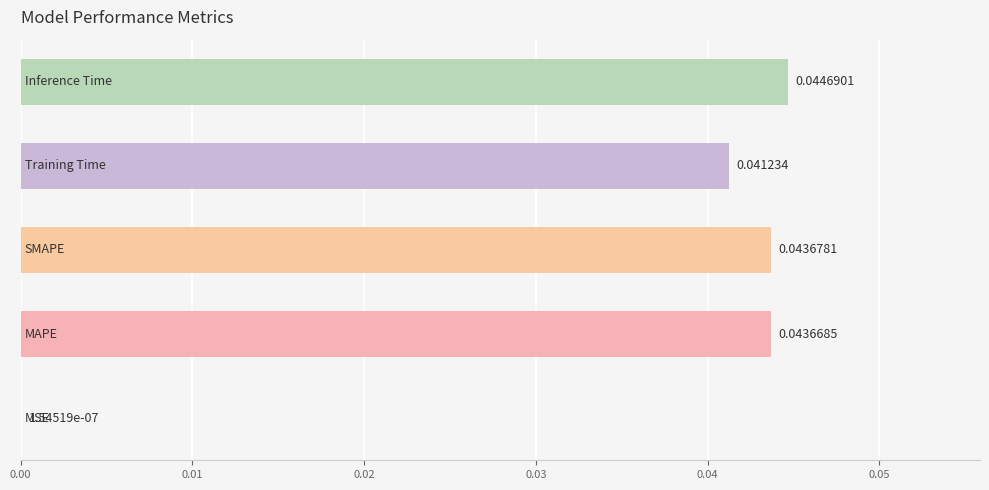

Are the bars horizontal?

Yes